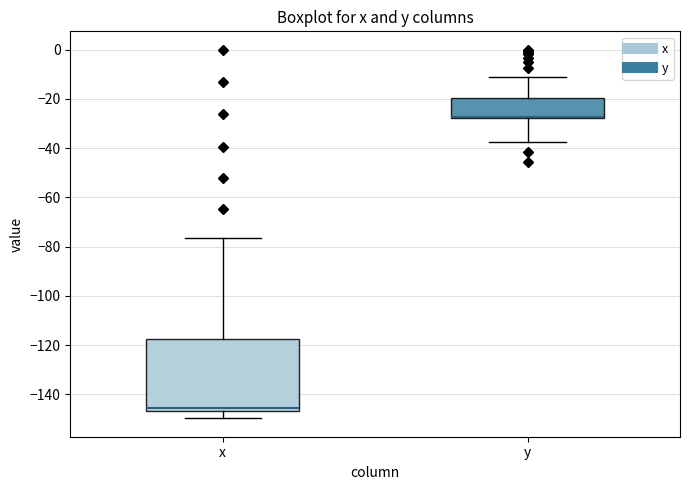

Which box is the tallest, from its lower edge to its upper edge?

x